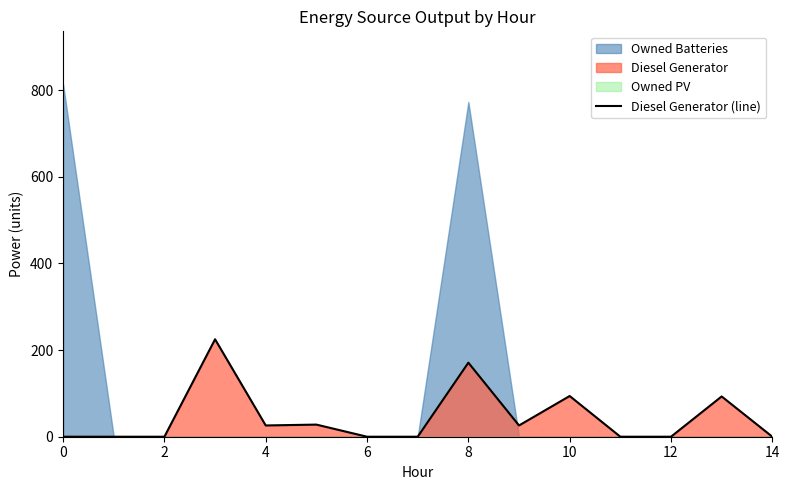

What is the highest value of the Diesel Generator (line) series?

225